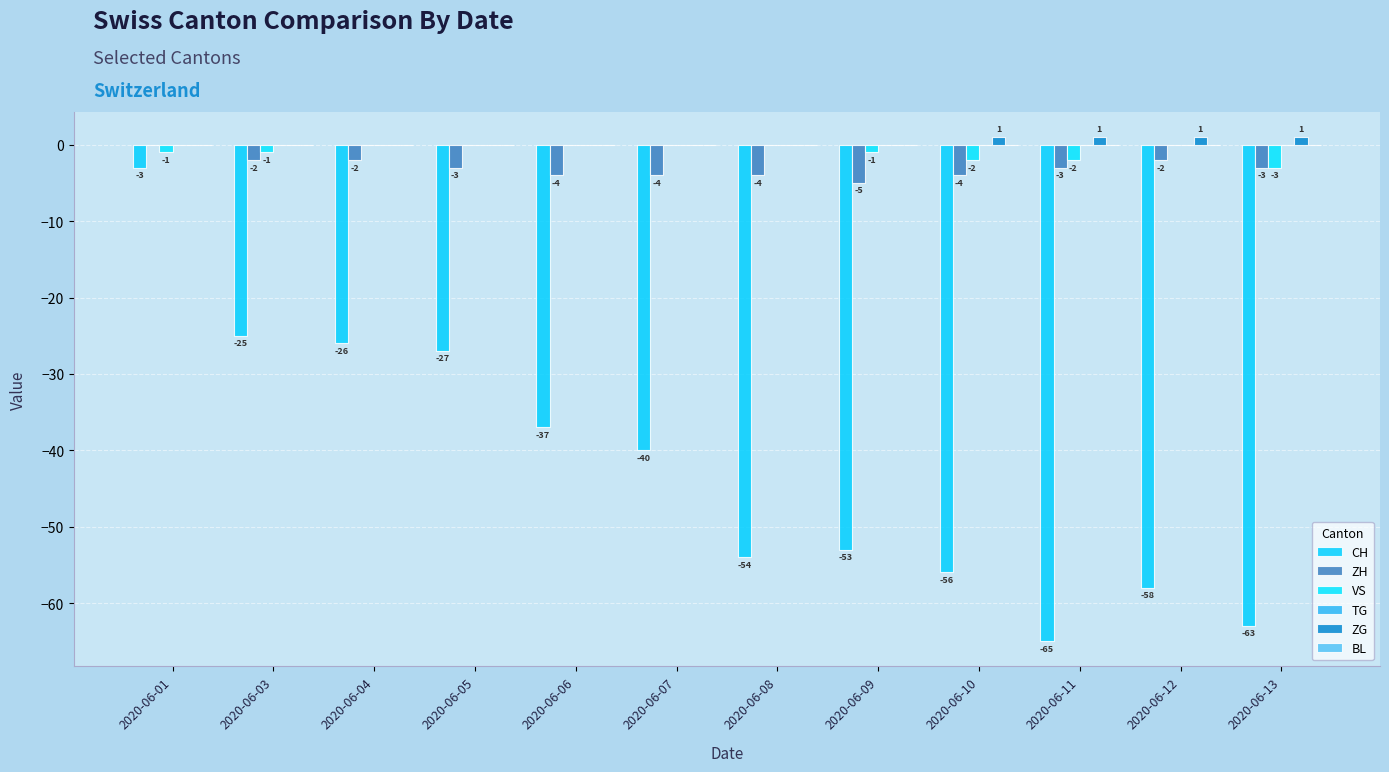

What is the total value across all series at 2020-06-06?

-41